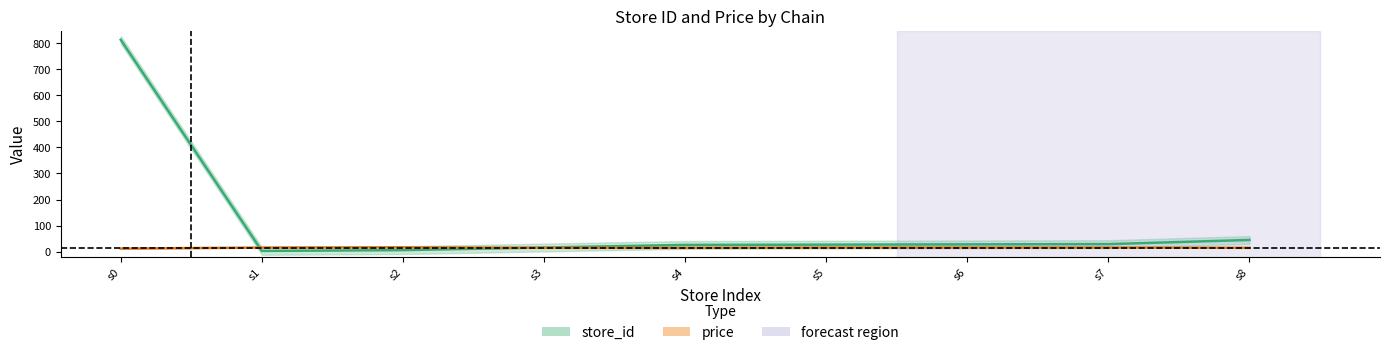

List the series in order of their peak value, highest first.

store_id, price